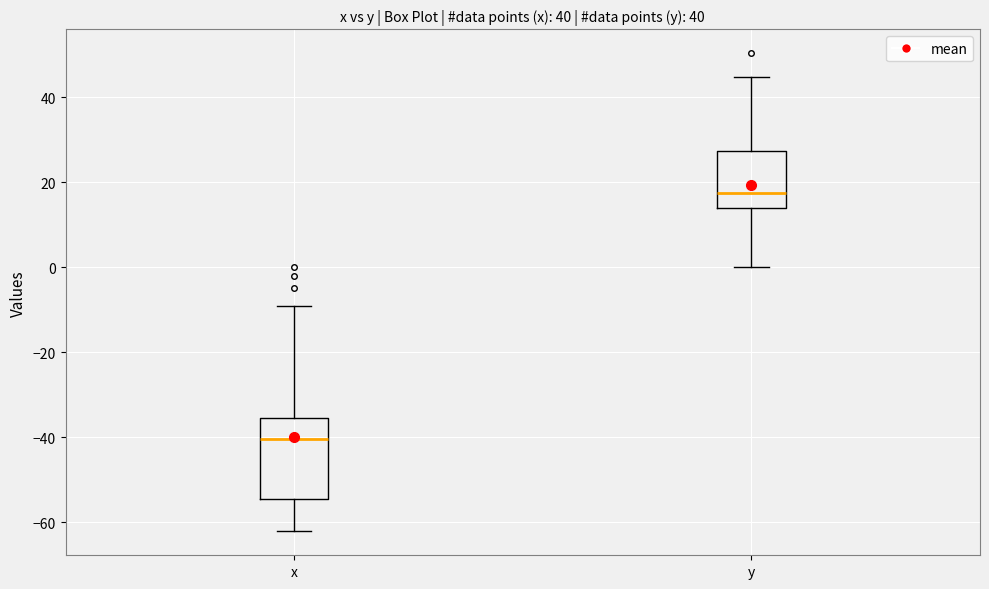

Where does the upper whisker of the box for x end on the y-axis? The values are not printed on the chart, so give them approximately, as read against the axis.

-10